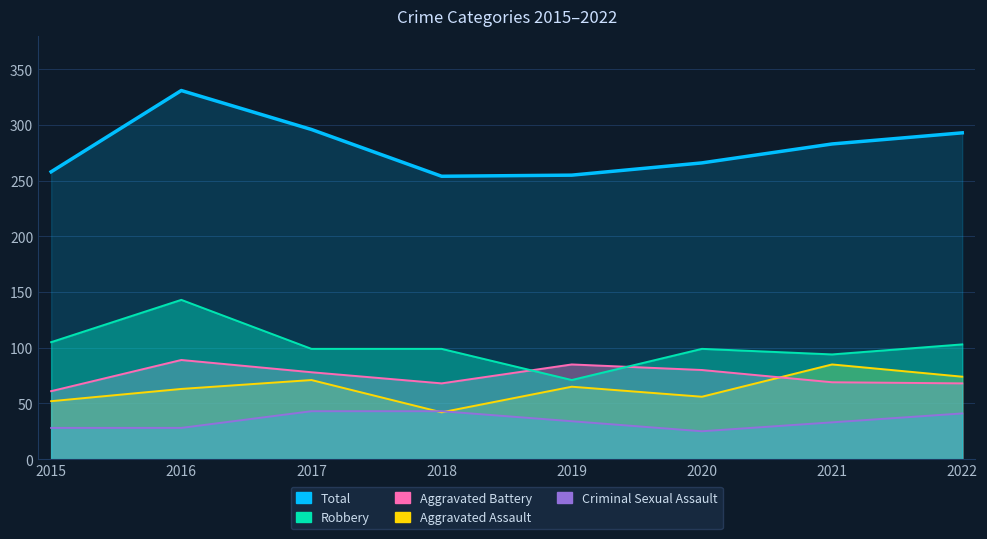

Rank the series by their maximum value, from highest to lowest.

Total, Robbery, Aggravated Battery, Aggravated Assault, Criminal Sexual Assault